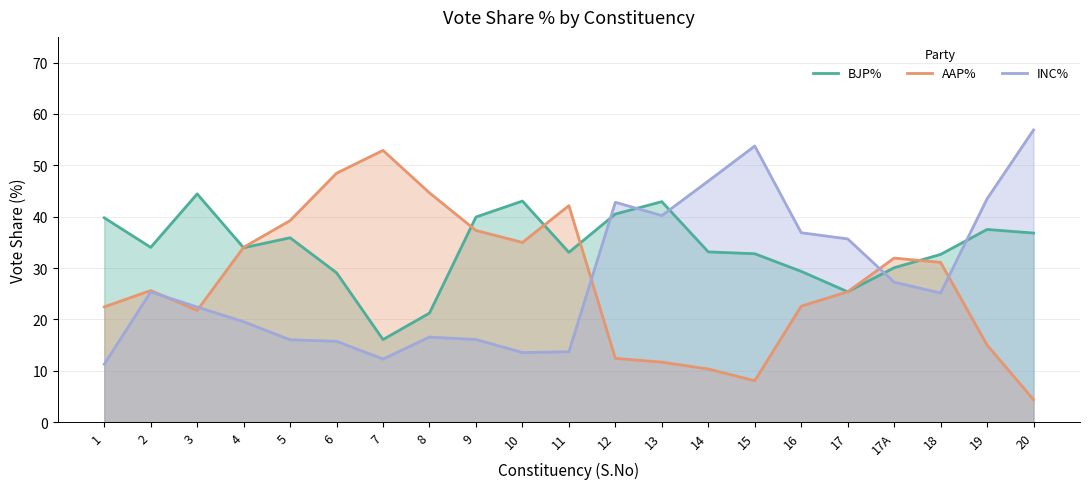

List the labels in order of AAP% value, largest first.

7, 6, 8, 11, 5, 9, 10, 4, 17A, 18, 2, 17, 16, 1, 3, 19, 12, 13, 14, 15, 20